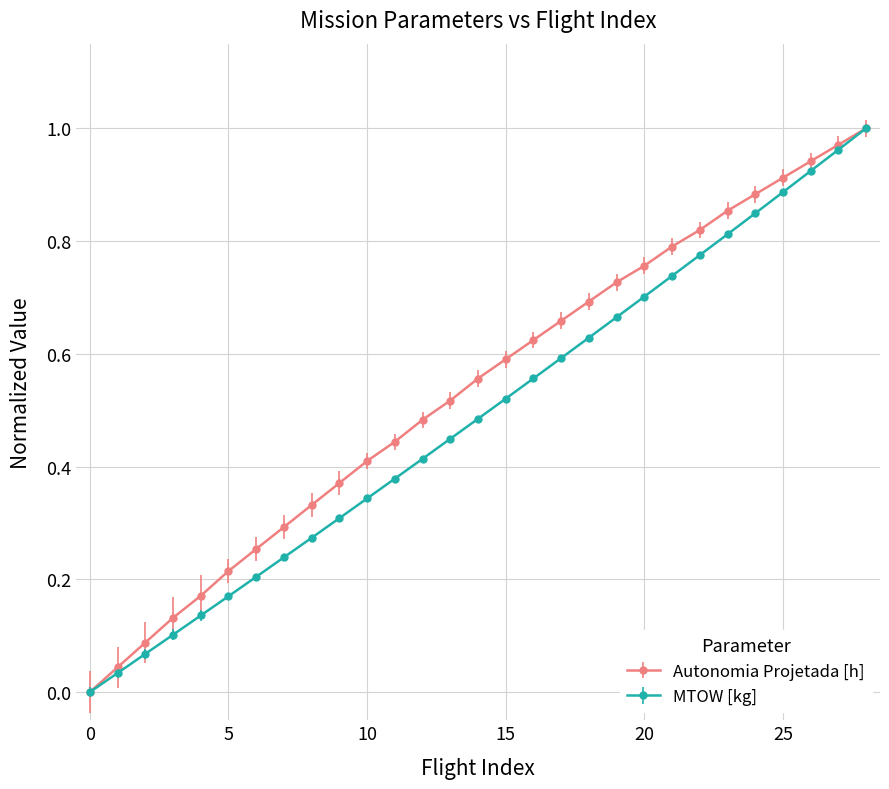

True or false: Autonomia Projetada [h] has more than 1 points higher than both neighbors.

False